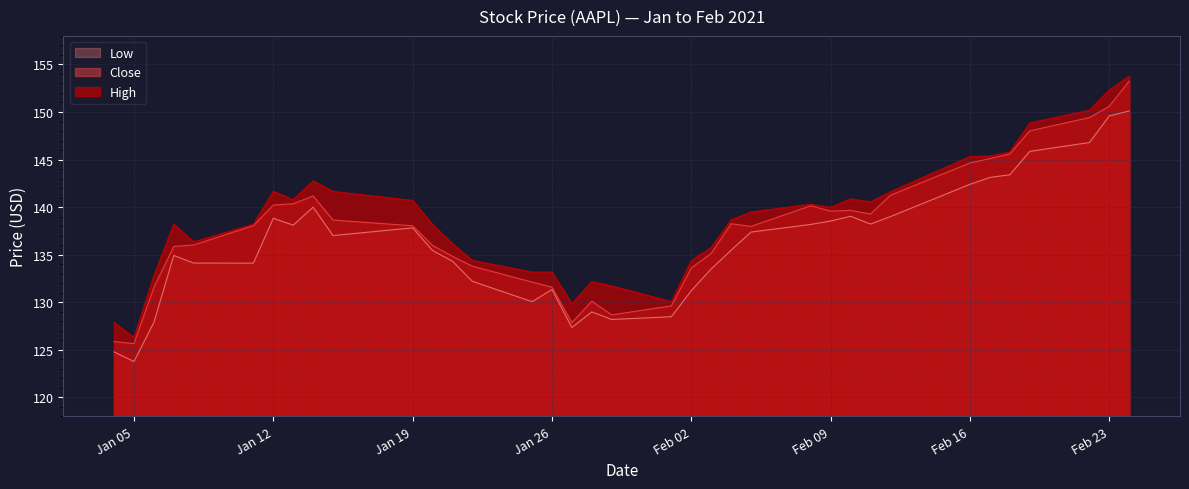

Rank the series by their maximum value, from highest to lowest.

High, Close, Low